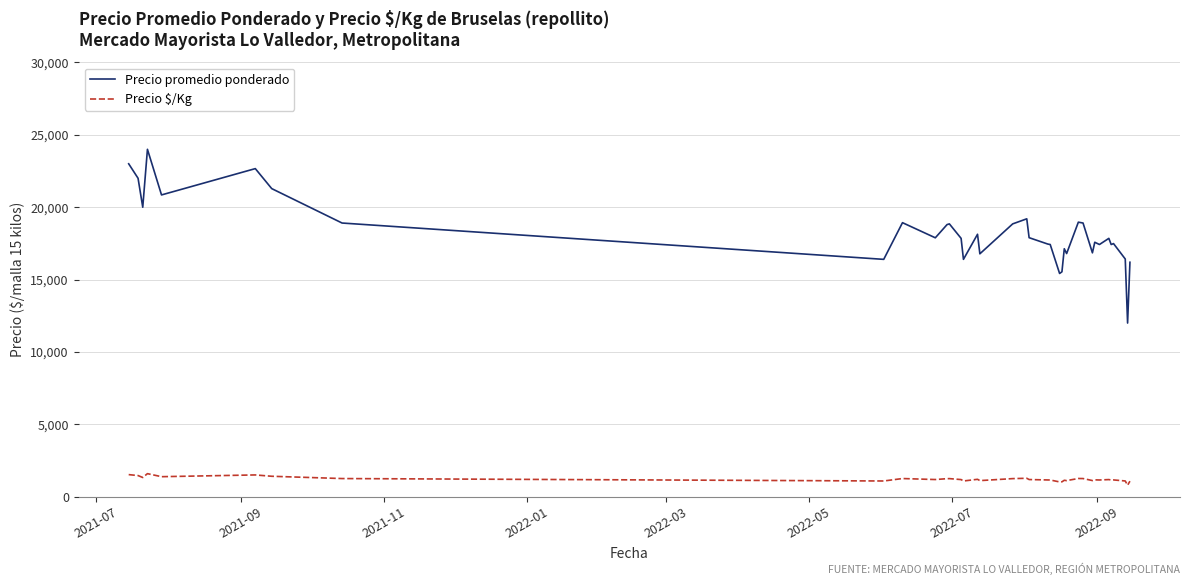

Does the chart display data point markers on the line(s)?

No